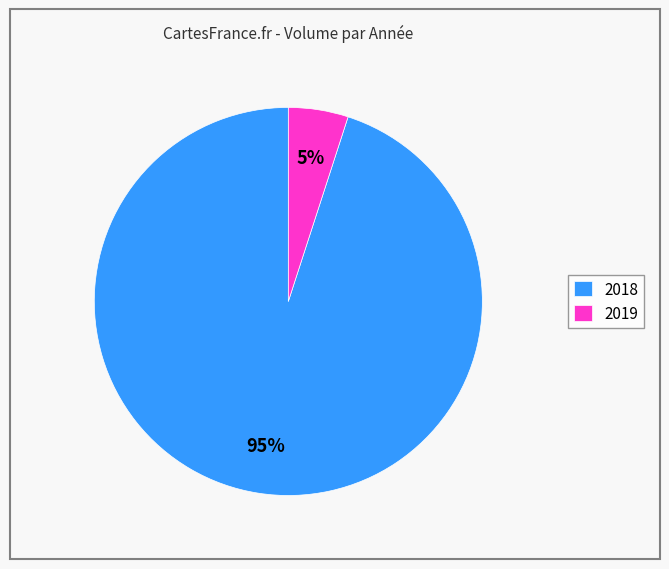

Which category has the biggest portion of the pie?

2018